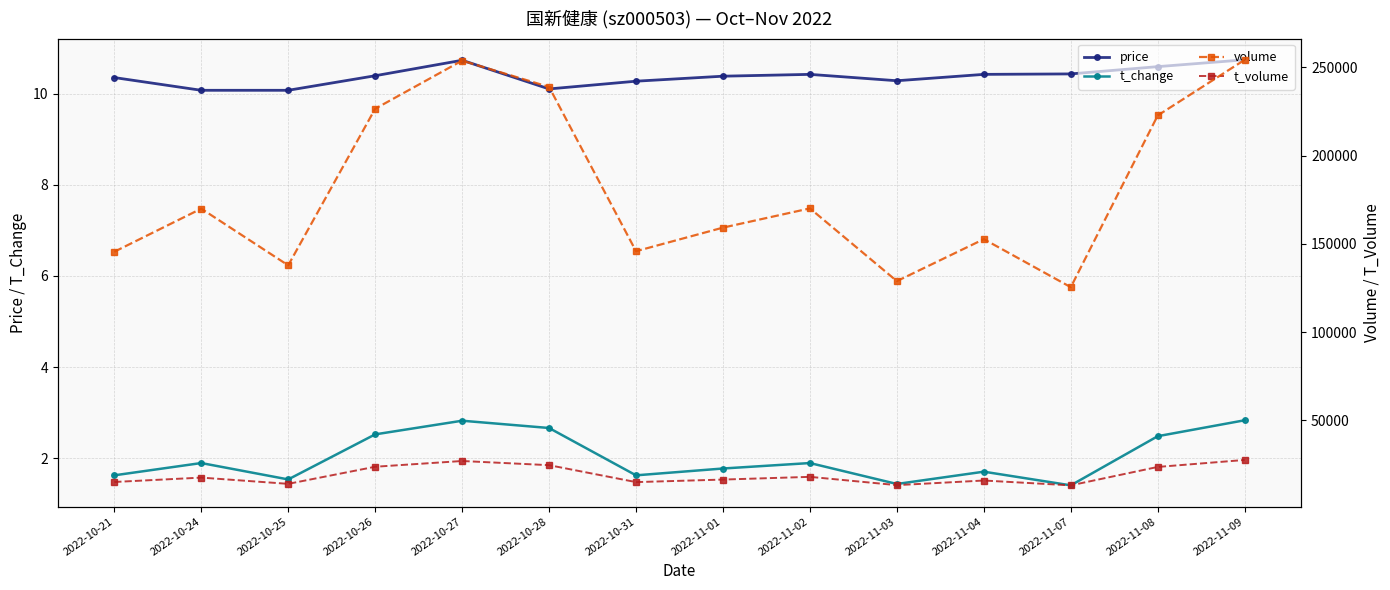

The price series shows 10.3 at 2022-11-03. True or false?

True